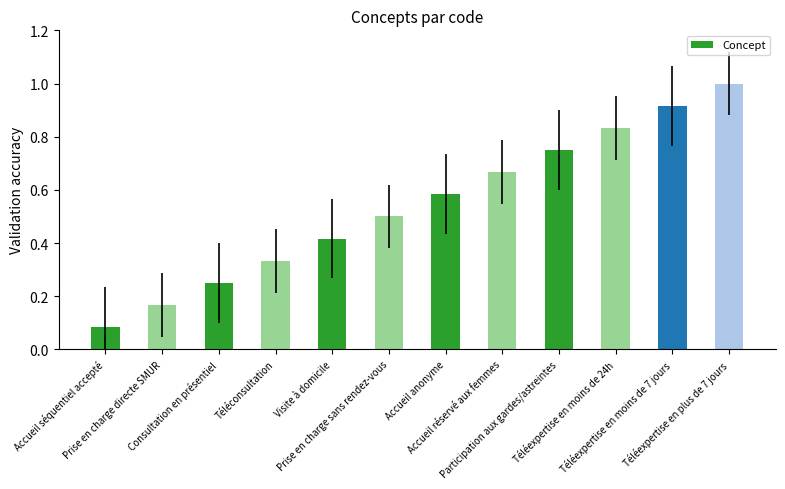

What is the label of the 9th bar from the right?

Téléconsultation